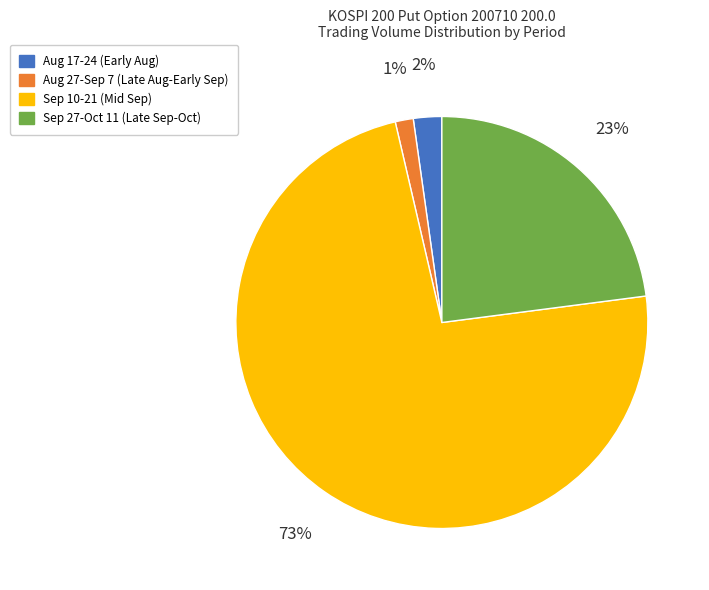

Is the sum of Aug 27-Sep 7 (Late Aug-Early Sep) and Aug 17-24 (Early Aug) greater than half?

No